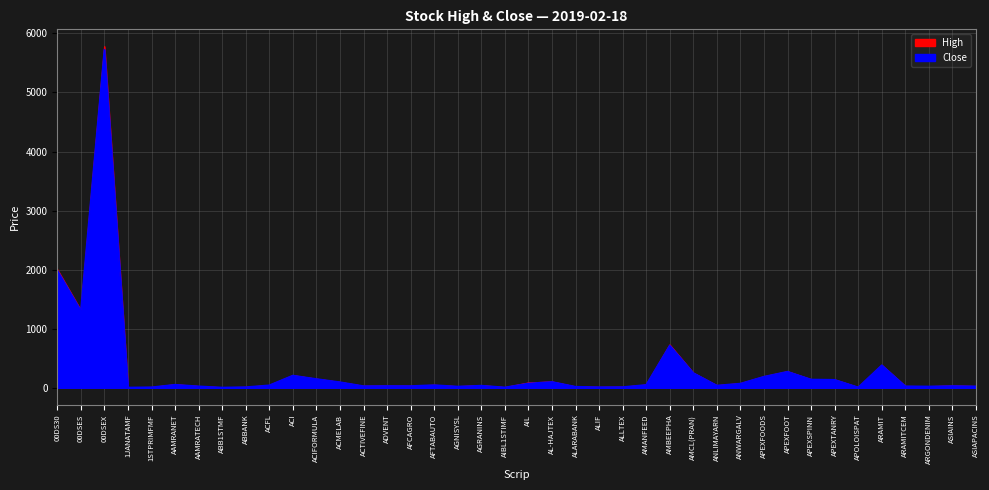

True or false: High and Close intersect in this chart.

False